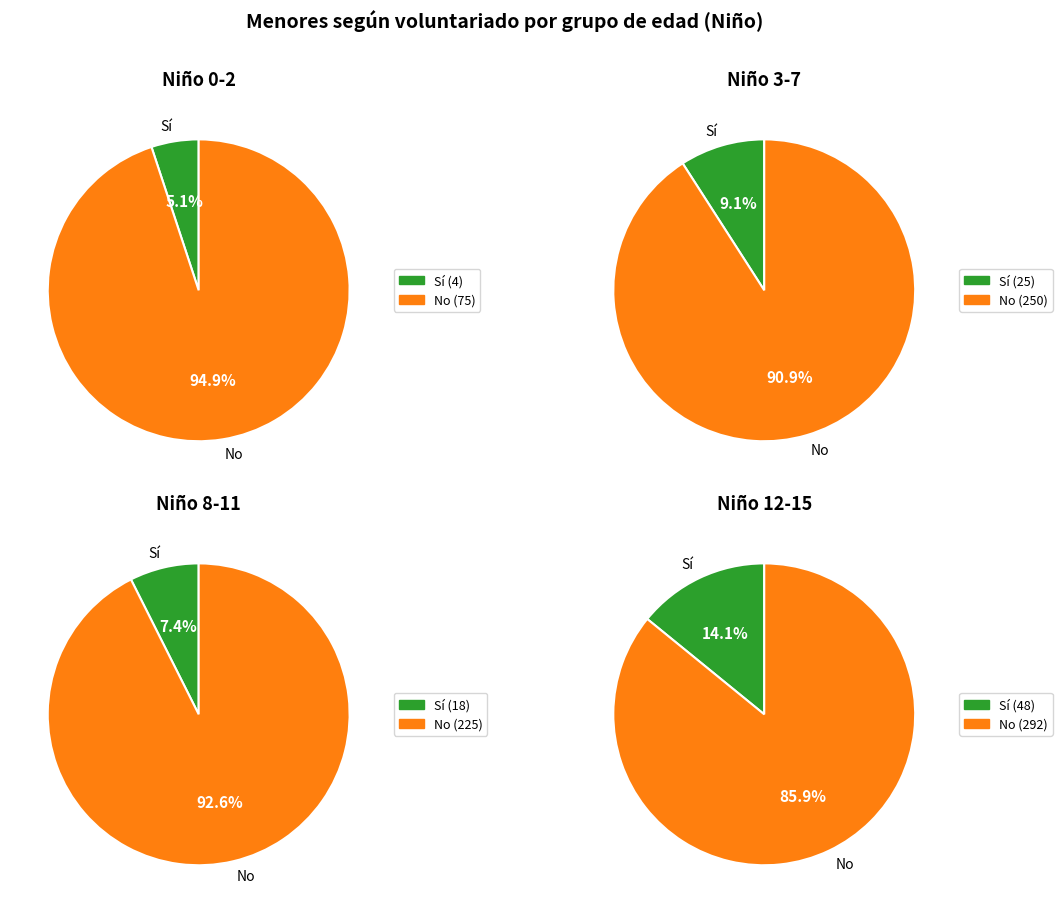

Do 3-7 and 0-2 together represent more than half of the pie?

No